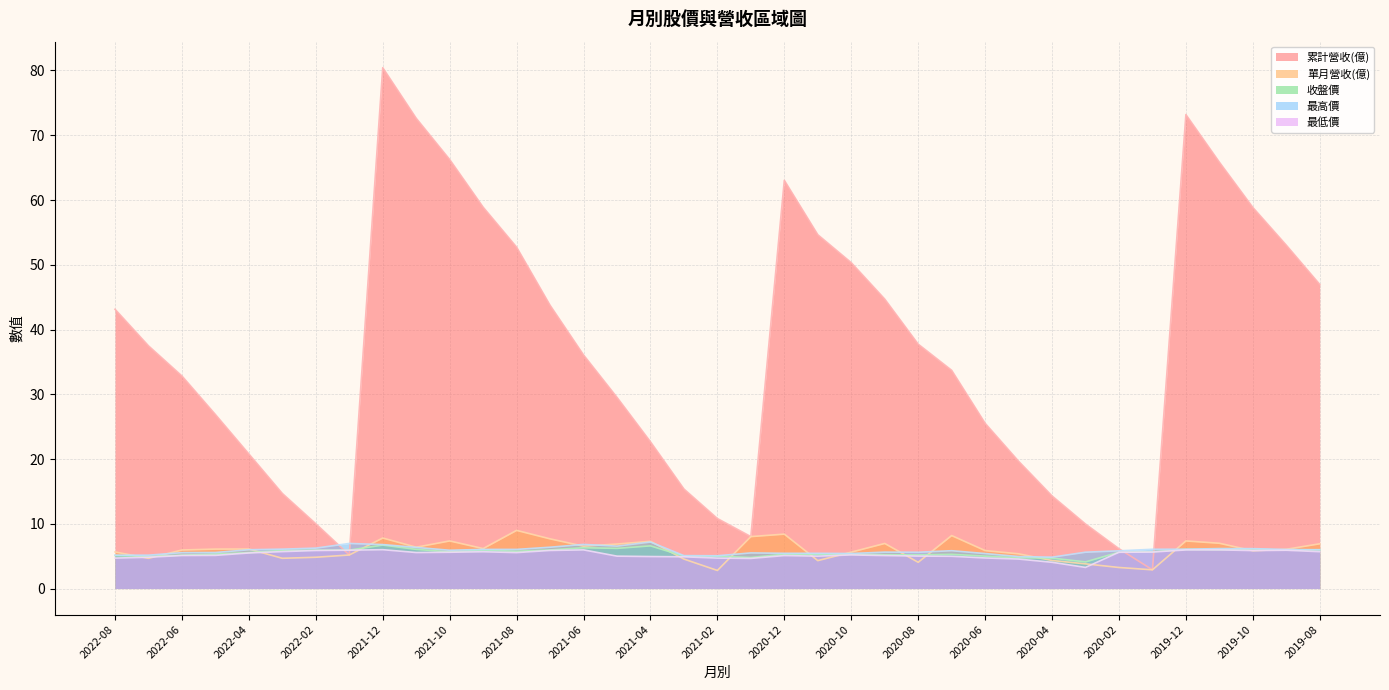

Between which two adjacent categories do 收盤價 and 累計營收(億) first intersect?

2022-02 and 2022-01